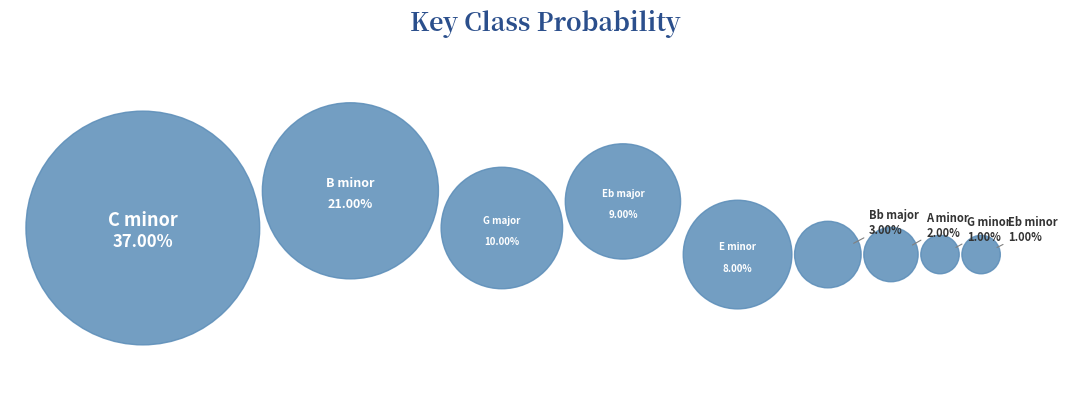

Count the number of slices in the pie.

9